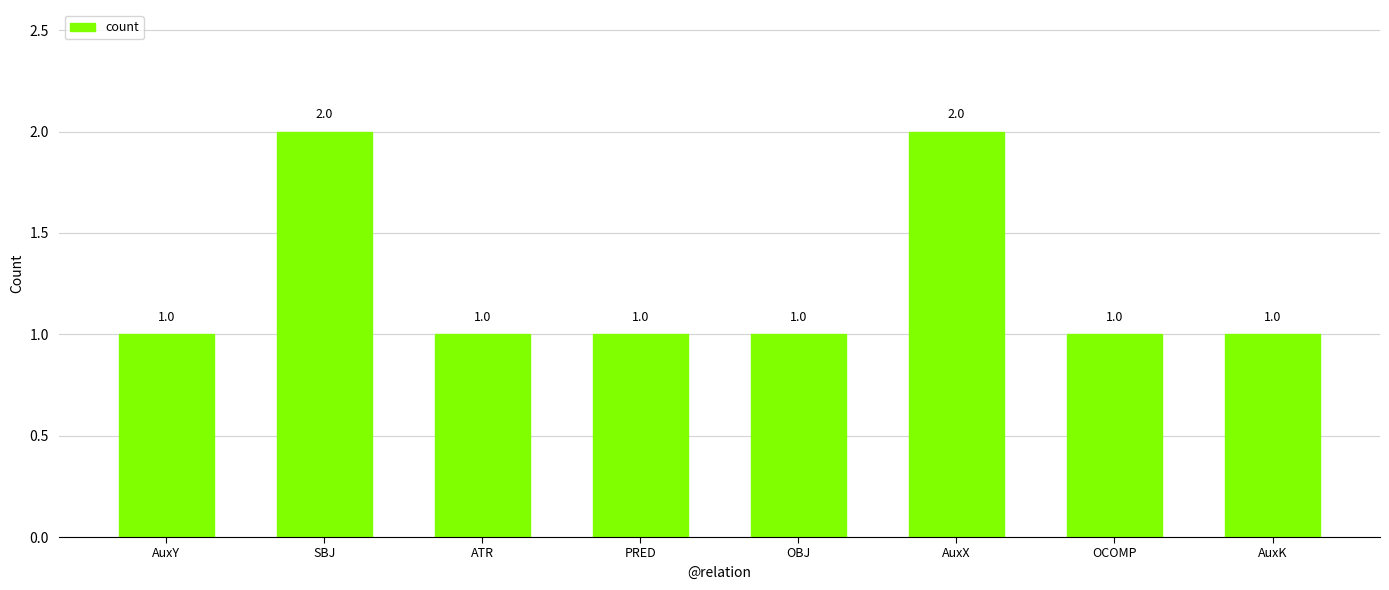

Reading right to left, what are all the values shown in this chart?

1	1	2	1	1	1	2	1